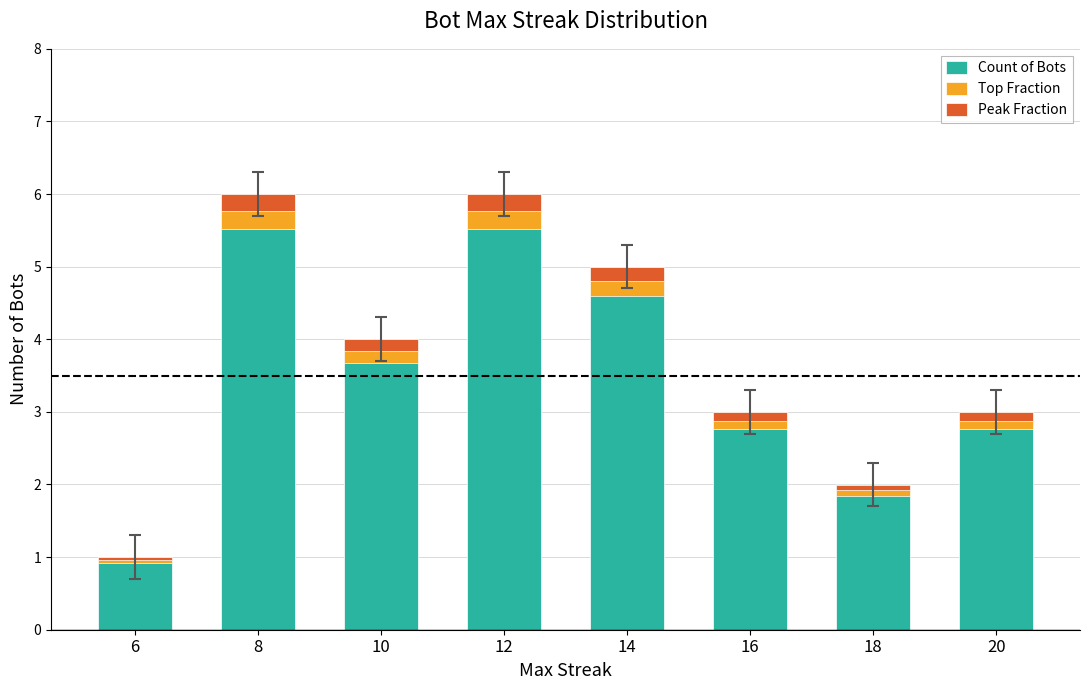

At which label is Peak Fraction closest to 0?

6